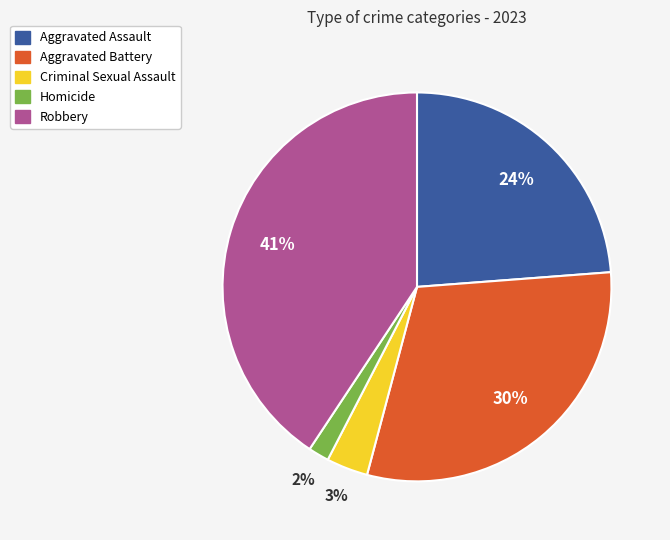

Which slice is the smallest?

Homicide